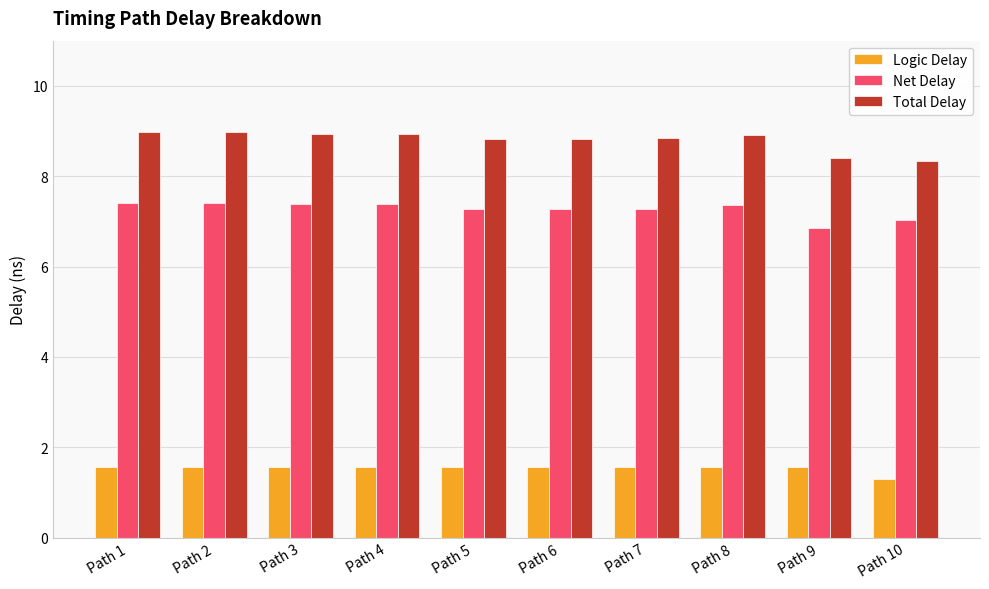

What is the maximum value for Total Delay?

9.0